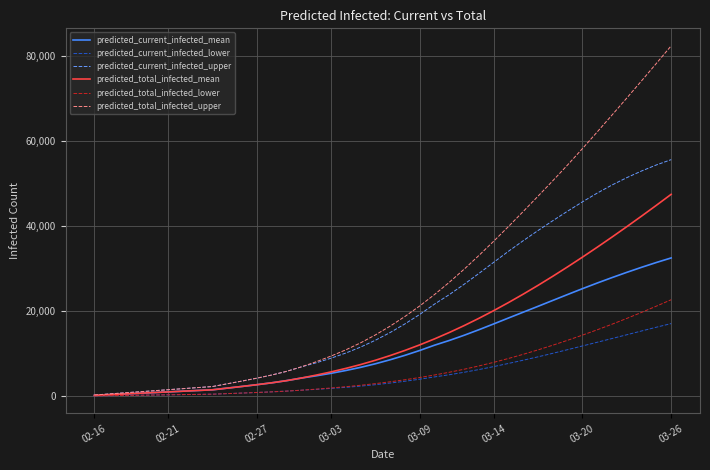

What is the maximum value shown in the chart?

82344